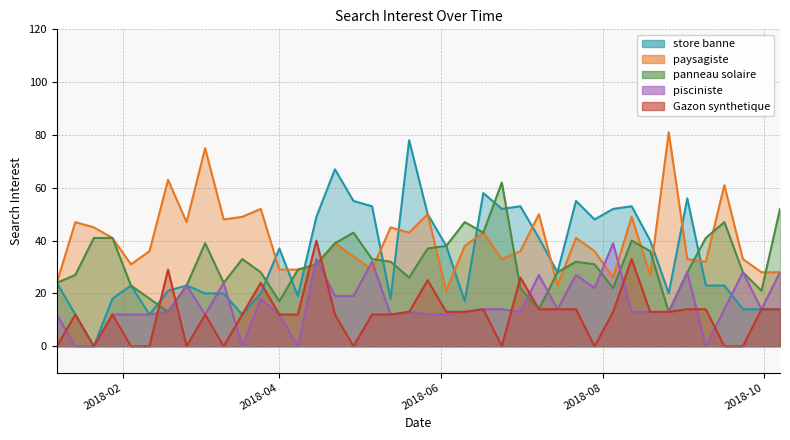

How many lines are shown in the chart?

5